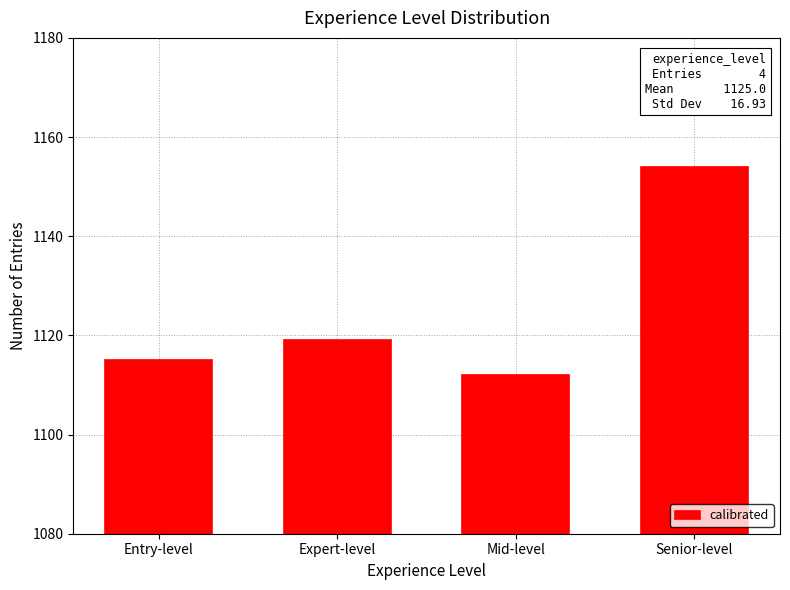

What is the greatest value displayed?

1154